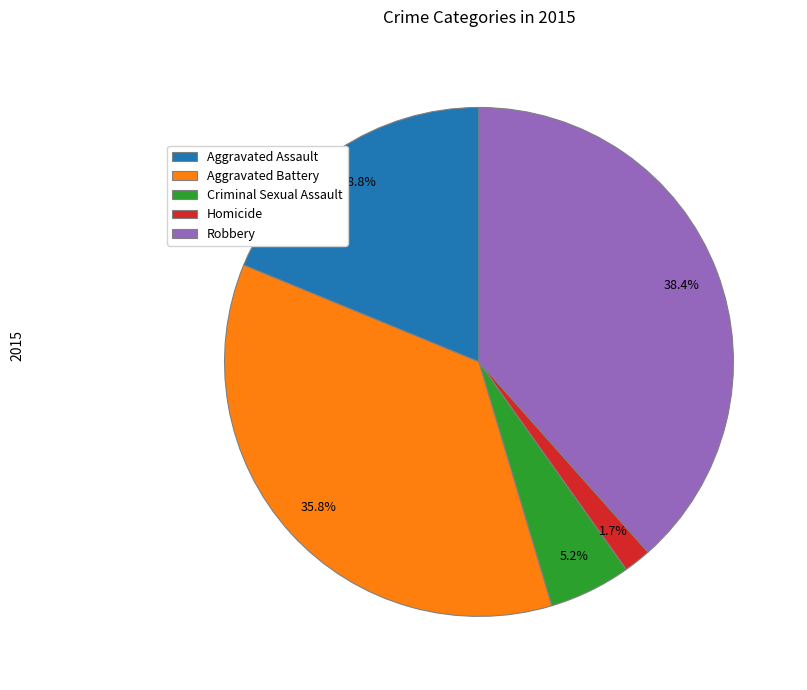

The Aggravated Battery slice represents 21% of the pie. True or false?

False